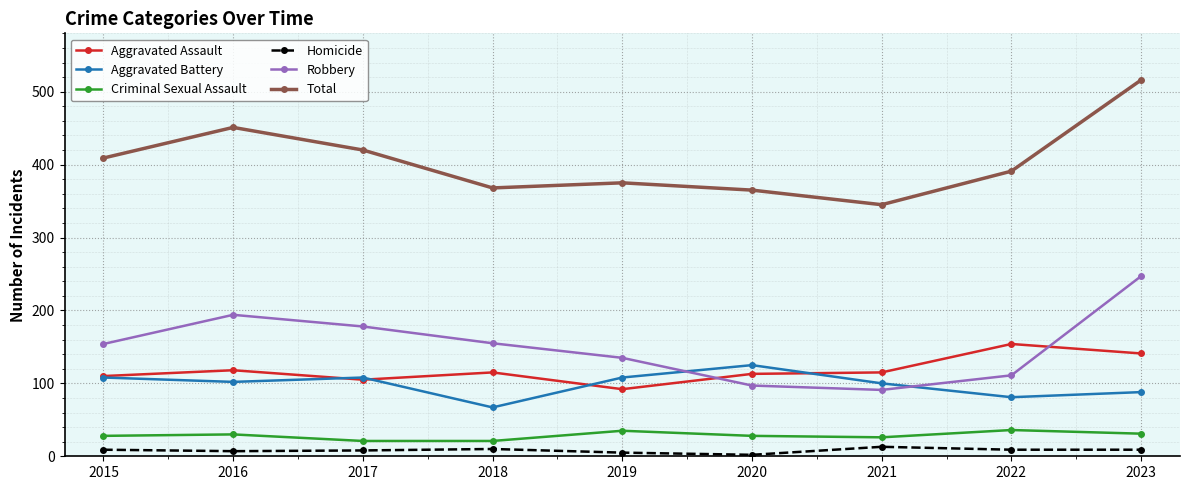

What value does the Criminal Sexual Assault series have at 2023?

31